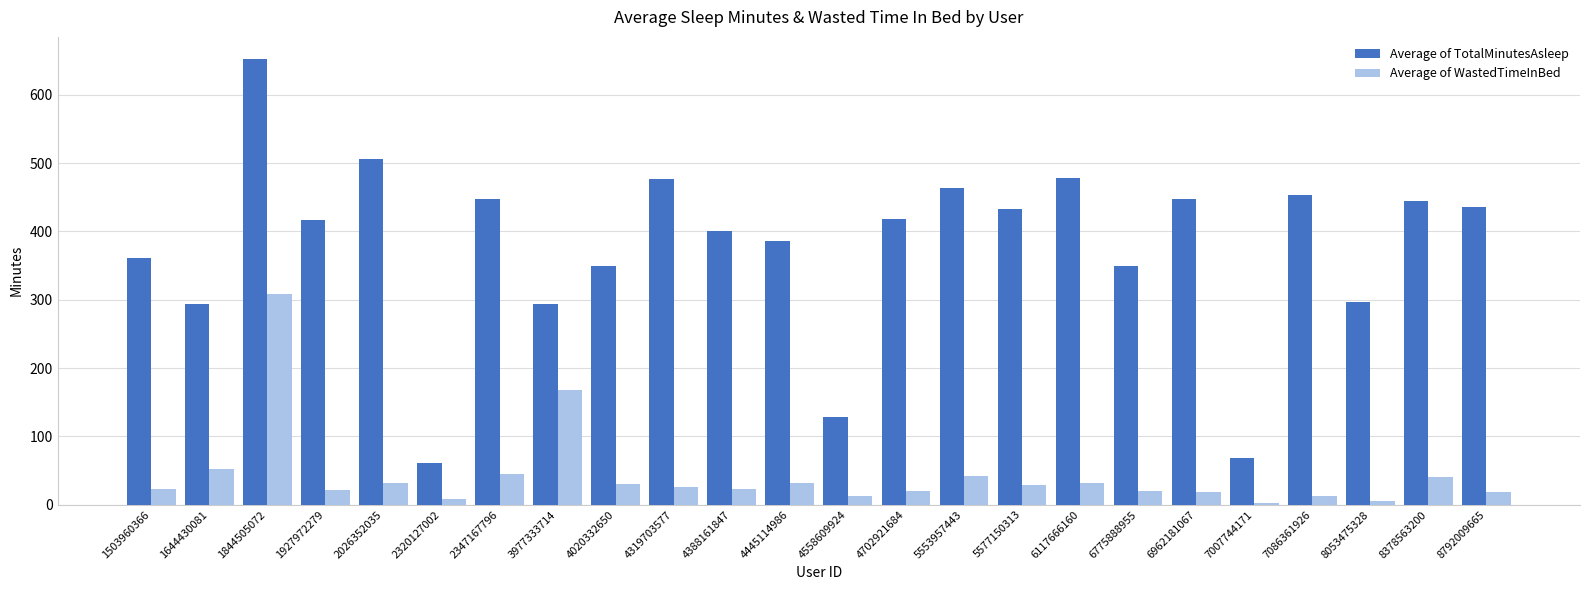

At 6775888955, list the series in order from smallest to largest.

Average of WastedTimeInBed, Average of TotalMinutesAsleep